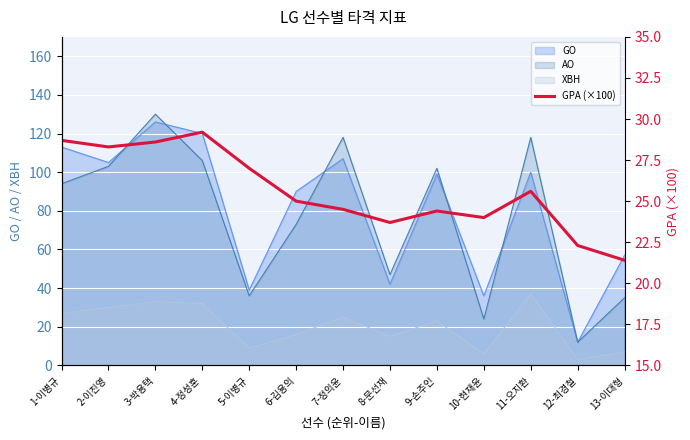

Is it true that GO equals 35 at 13-이대형?

False